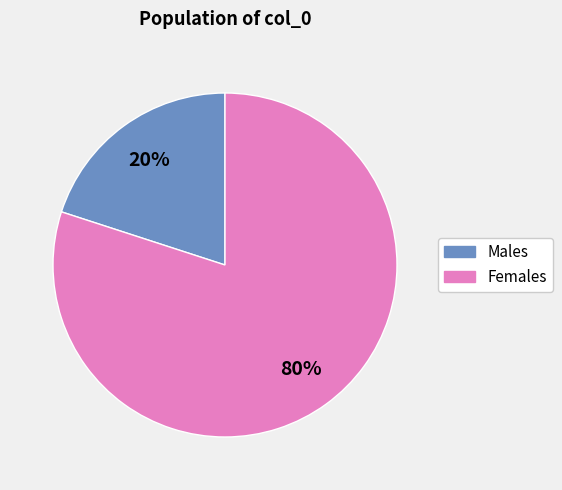

To the nearest percent, what is the difference between the largest and smallest slice percentages?

60%